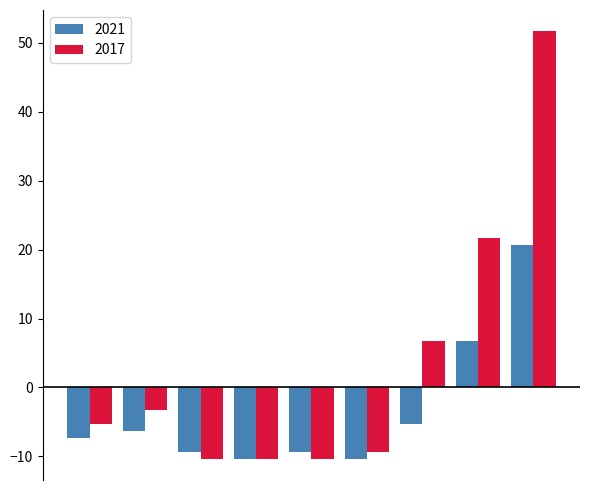

How many bars are there in total?

18